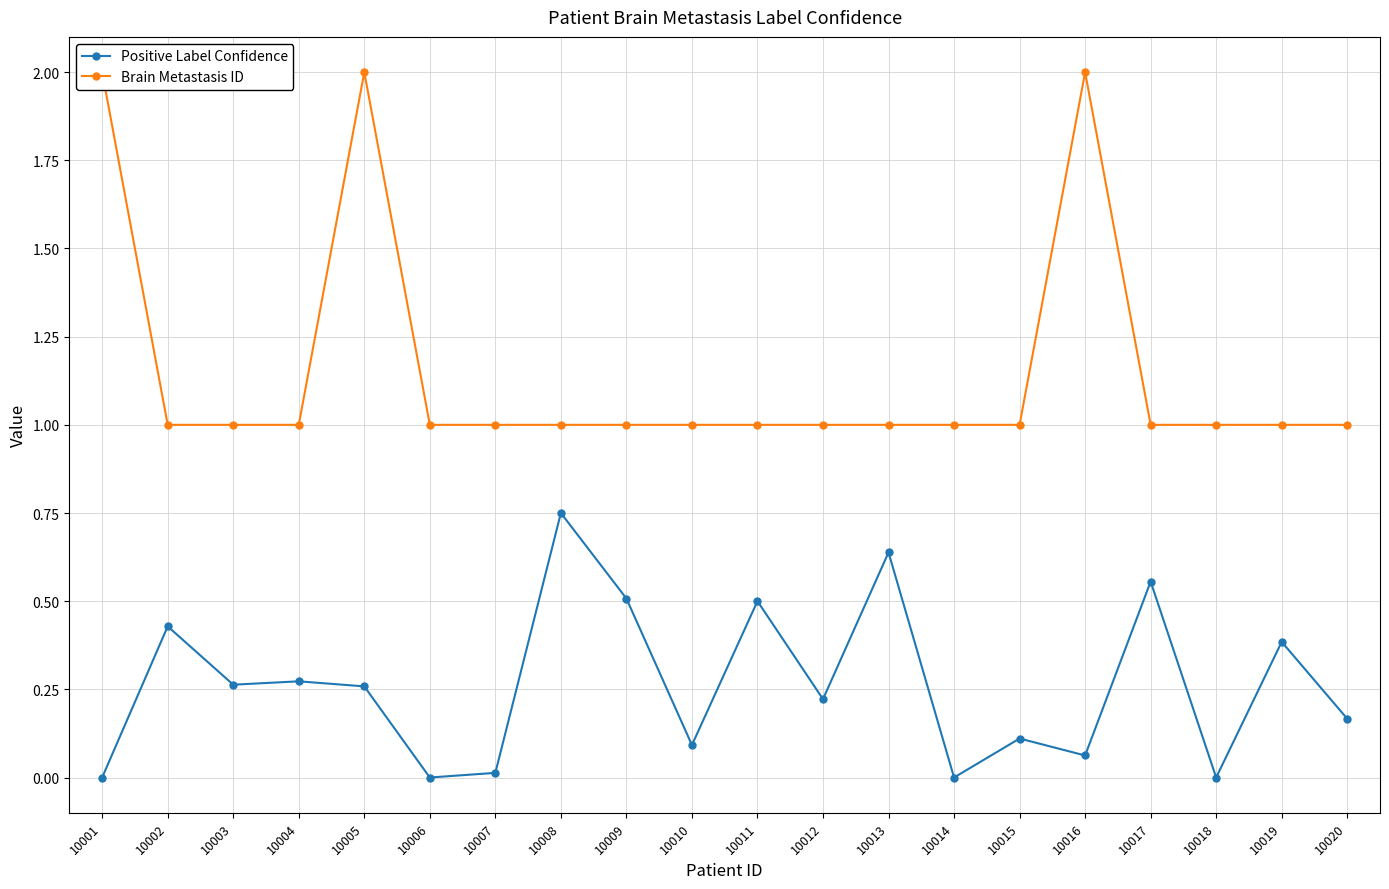

The Brain Metastasis ID series shows 1.0 at 10011. True or false?

True